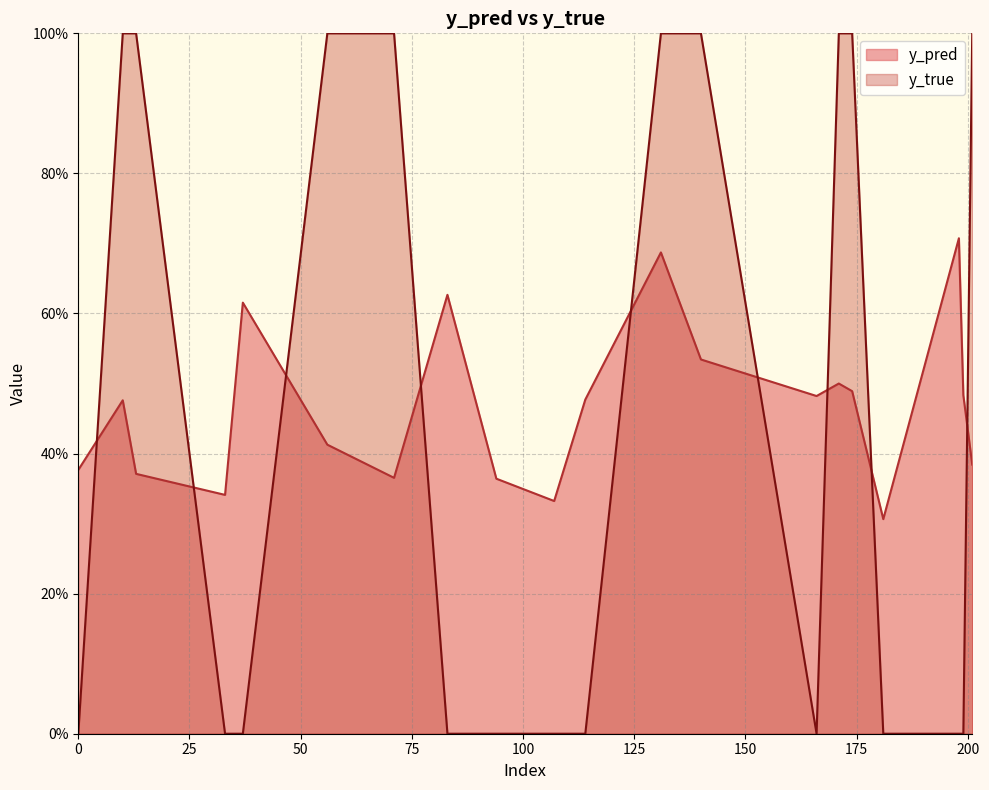

Does the chart have visible grid lines?

Yes